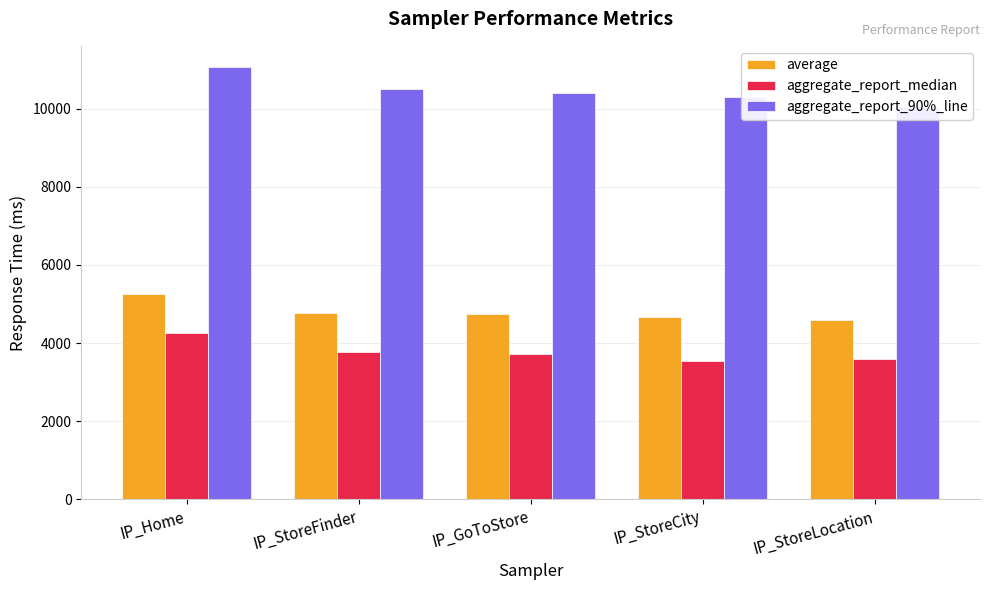

Rank the series by their average value, from highest to lowest.

aggregate_report_90%_line, average, aggregate_report_median